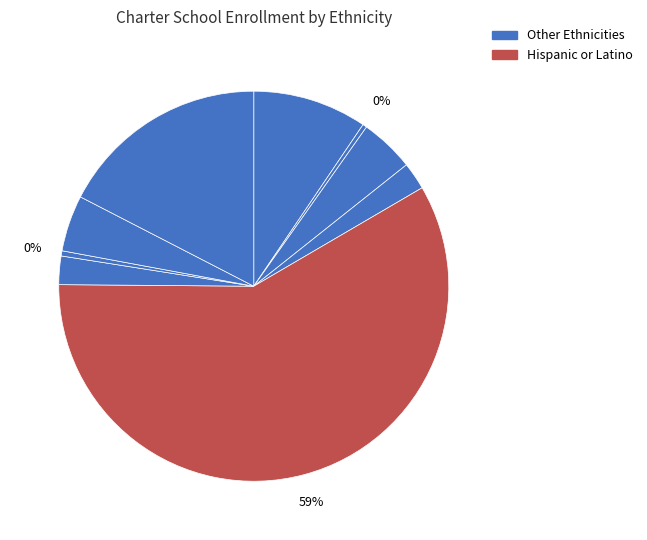

Does any single category account for the majority?

Yes